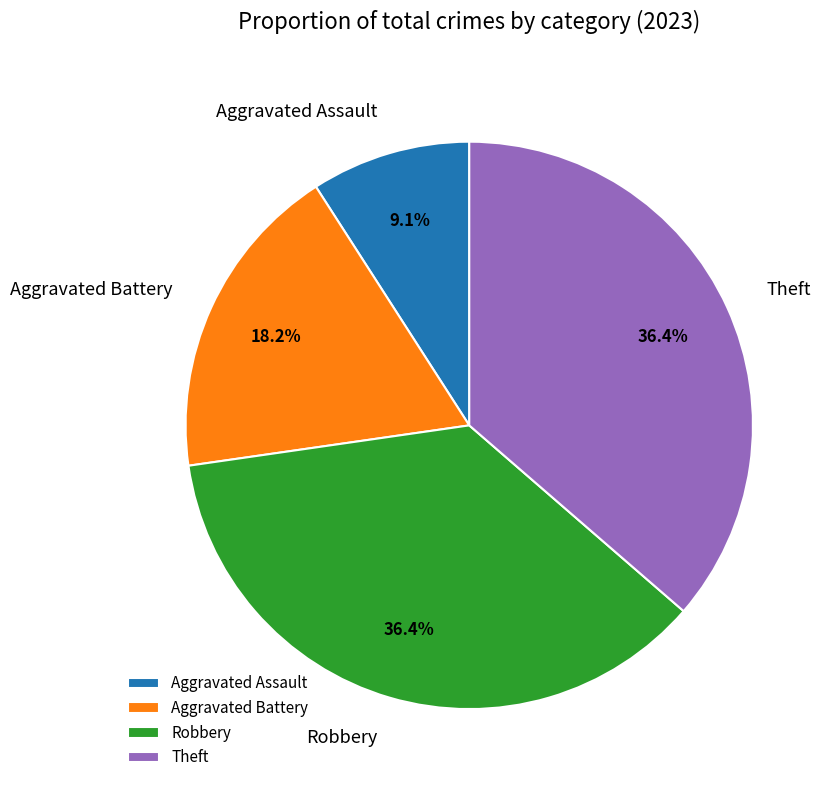

To the nearest percent, what is the average slice percentage?

25%